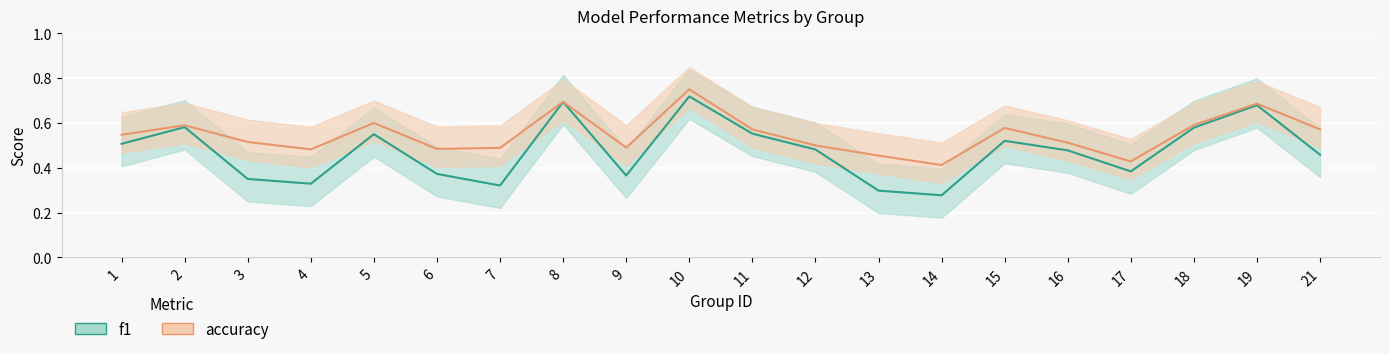

What is the sum of the accuracy values at 4 and 15?

1.1